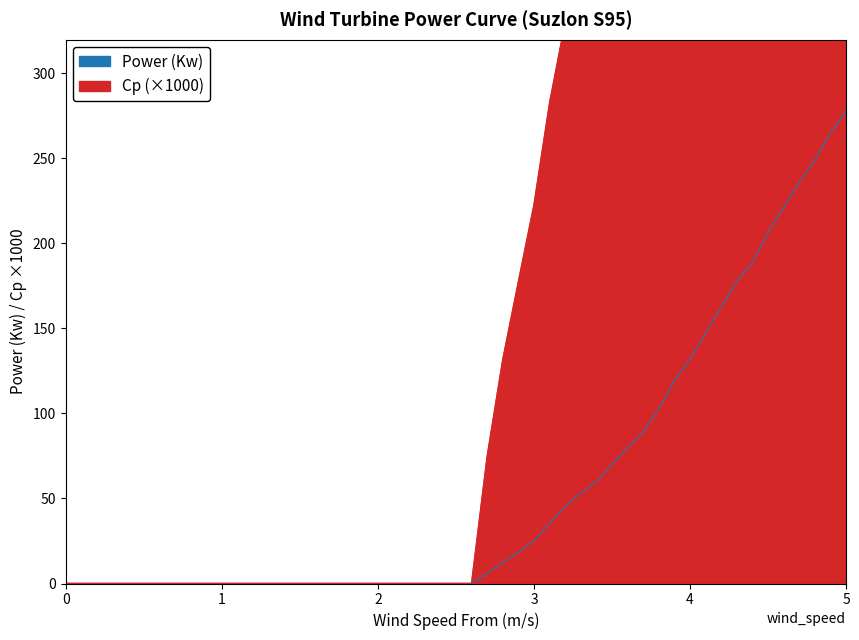

The Power (Kw) series shows 123.1 at 0. True or false?

False